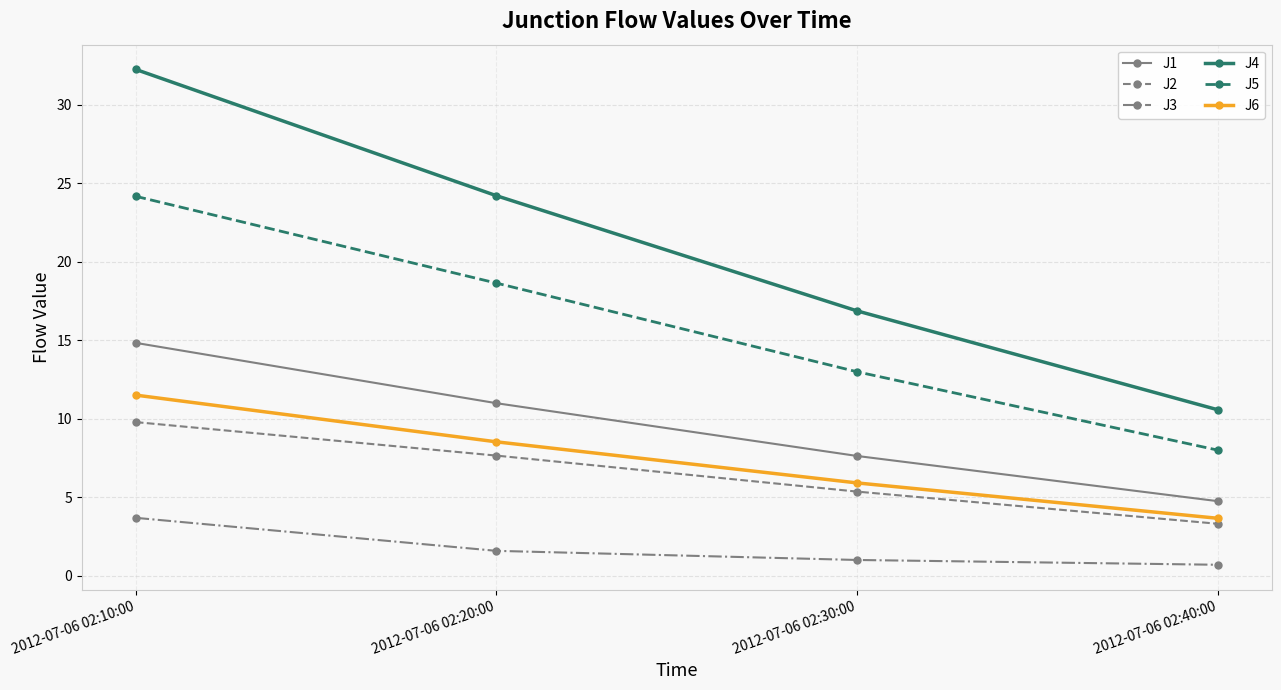

What is the minimum value shown in the chart?

0.7